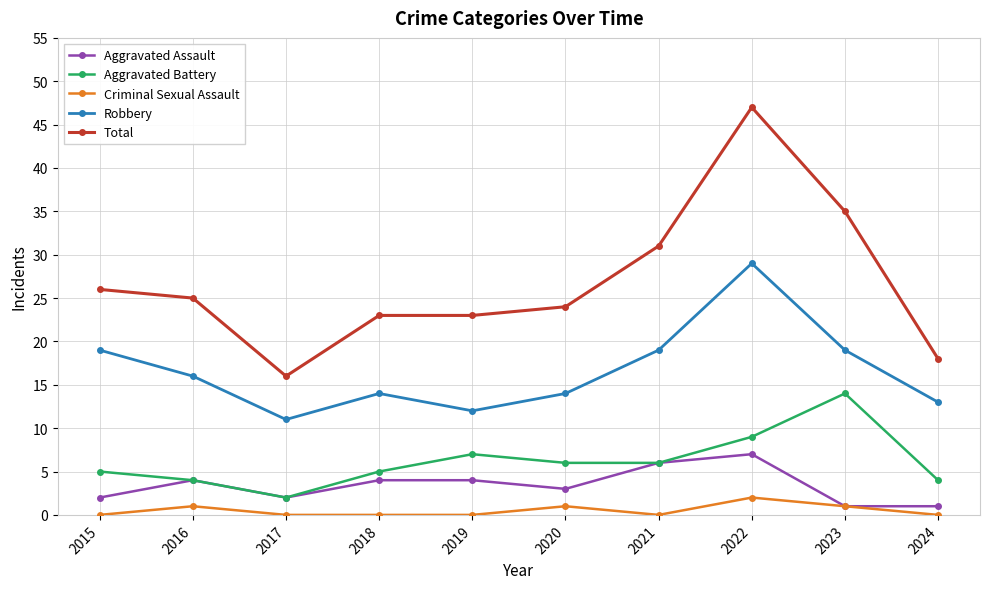

True or false: Criminal Sexual Assault and Total intersect in this chart.

False